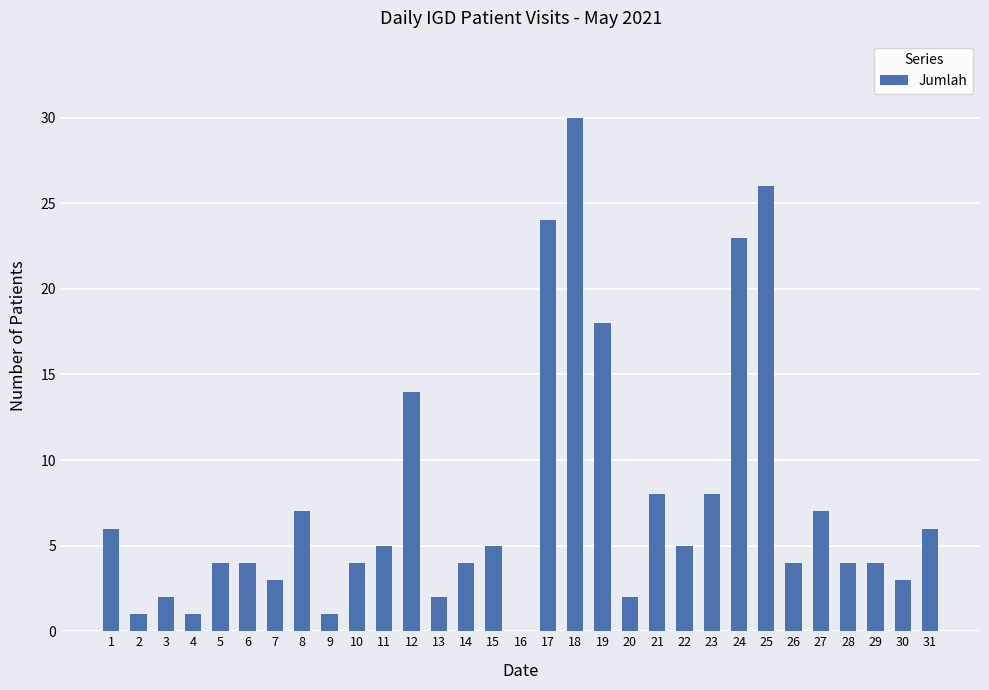

Where is the data nearest to the value 15?

12